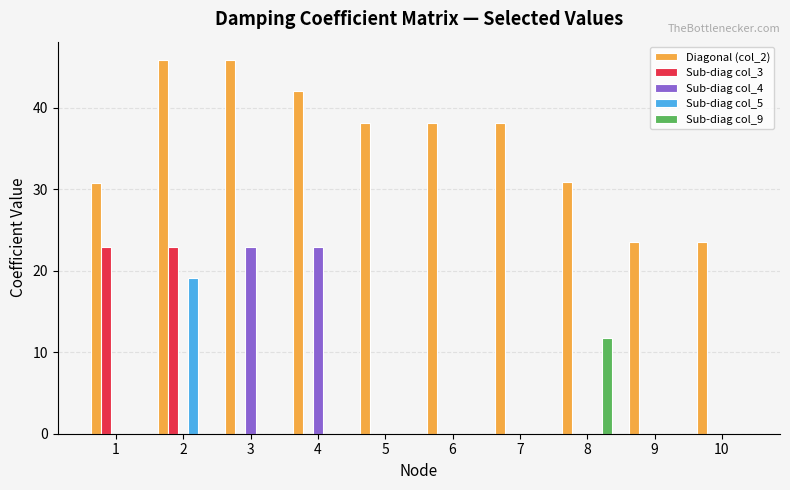

What are all the series names shown in the legend?

Diagonal (col_2), Sub-diag col_3, Sub-diag col_4, Sub-diag col_5, Sub-diag col_9